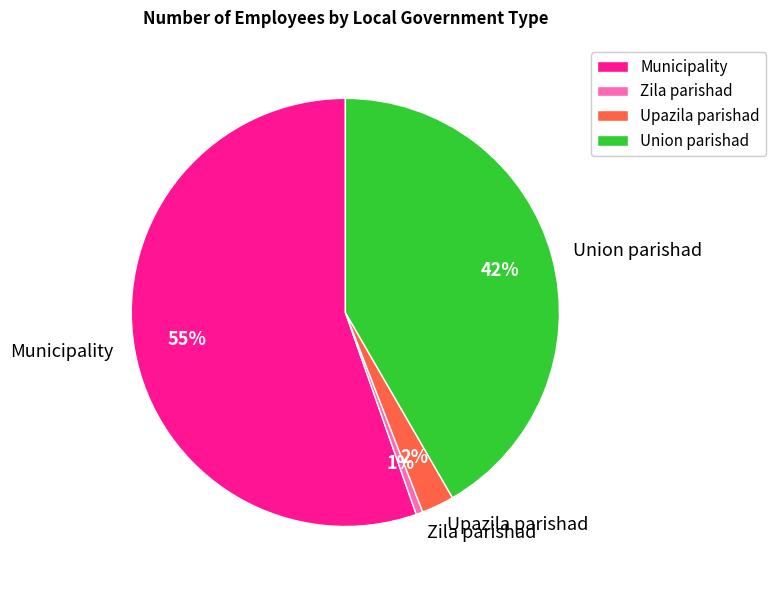

What is the smallest slice in the pie chart?

Zila parishad